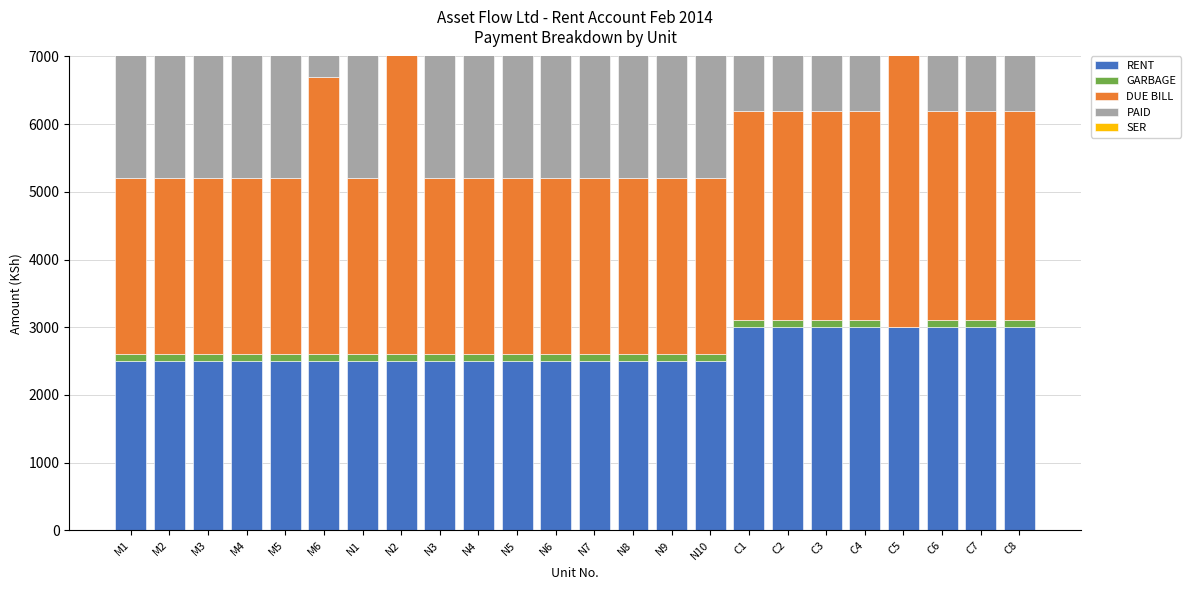

Where is PAID nearest to the value 4250?

M6